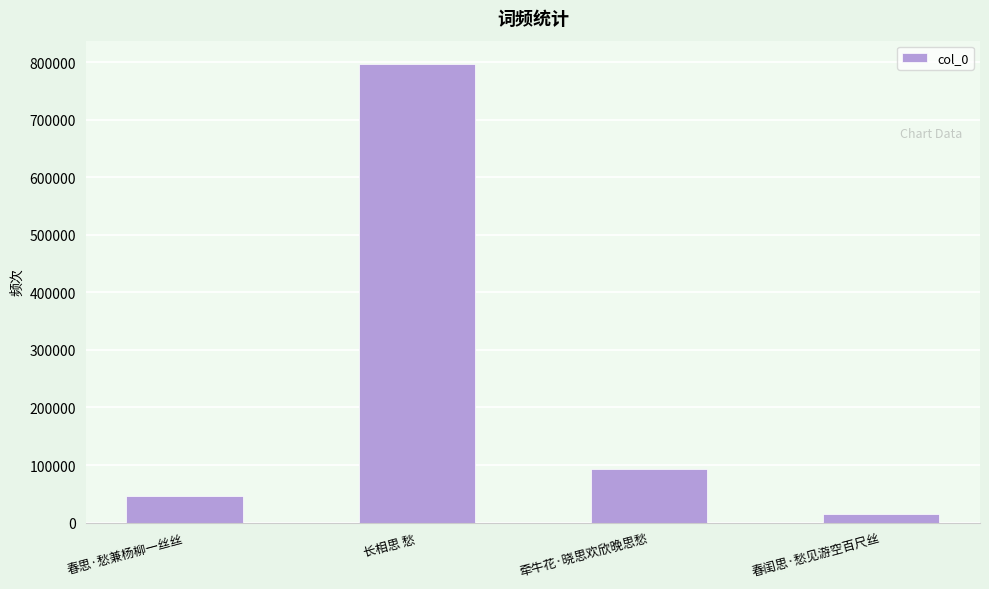

Are the bars horizontal?

No